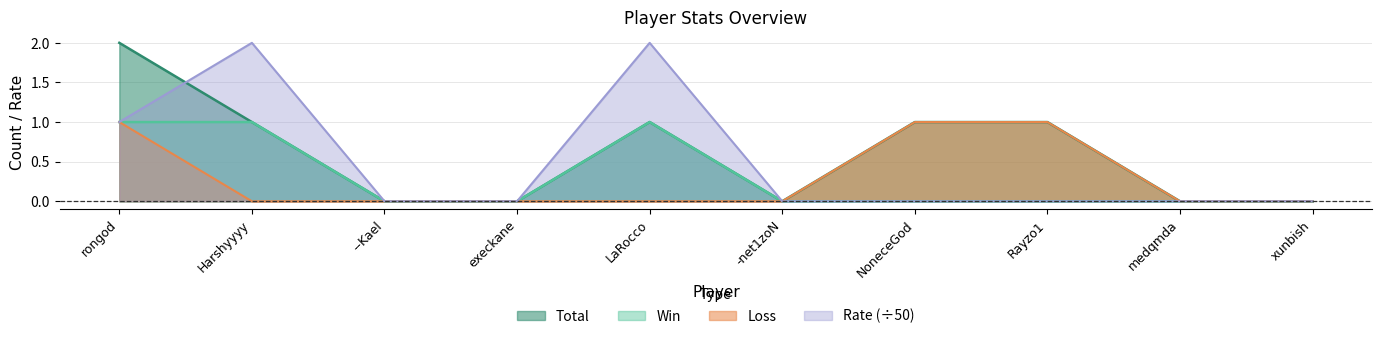

True or false: Rate has a value of 1 at execkane.

False